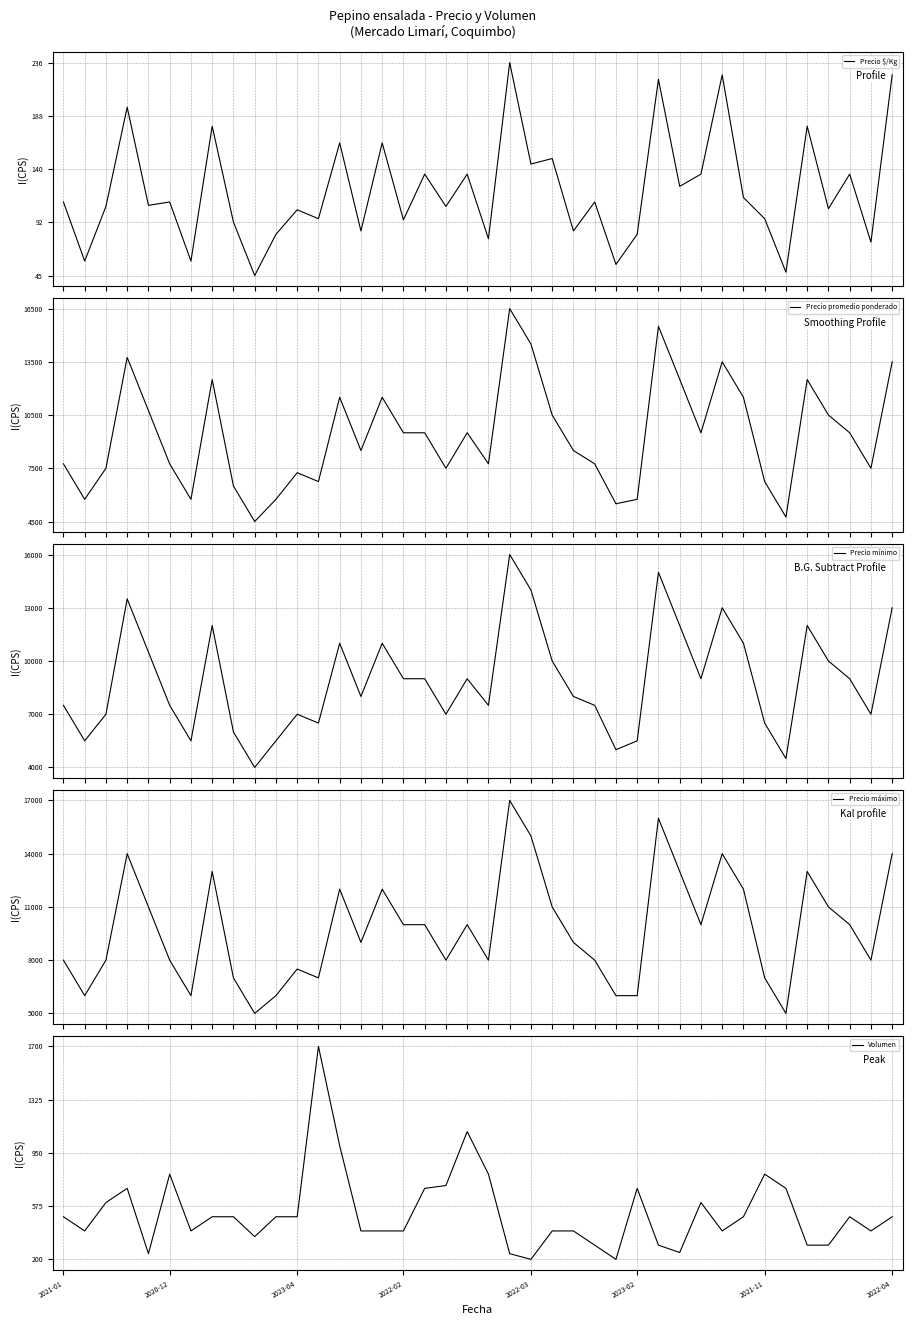

What is the label of the 14th point from the left?

13